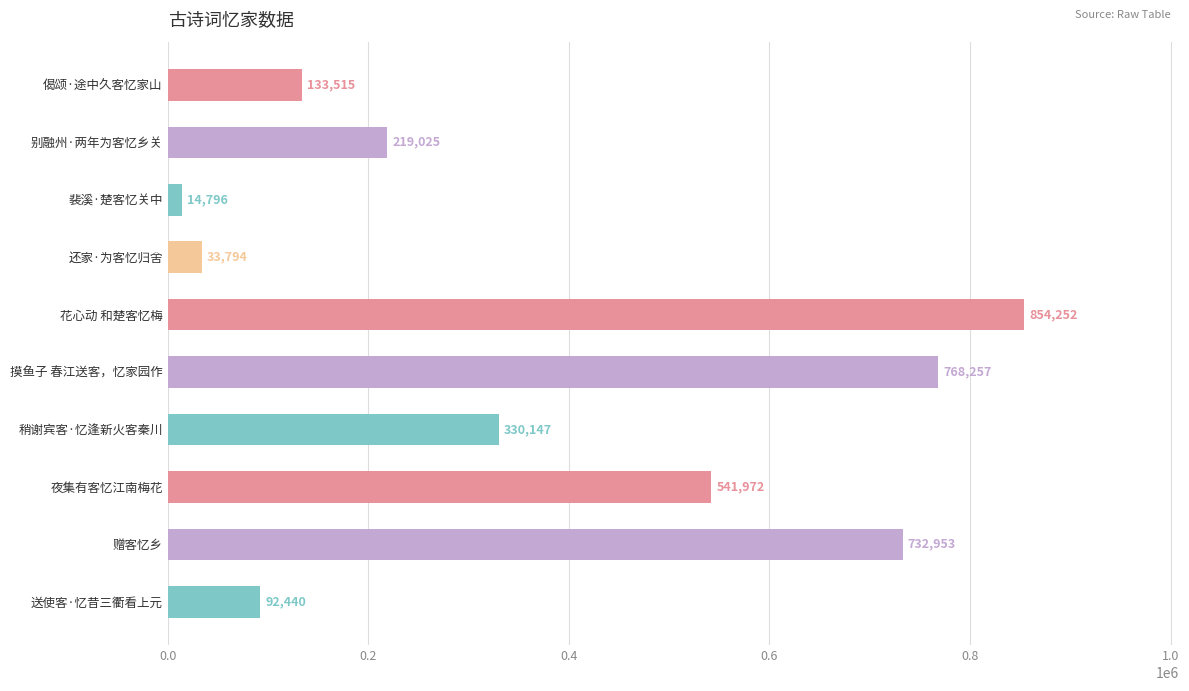

What is the ratio of the value at 赠客忆乡 to the value at 夜集有客忆江南梅花?

1.4